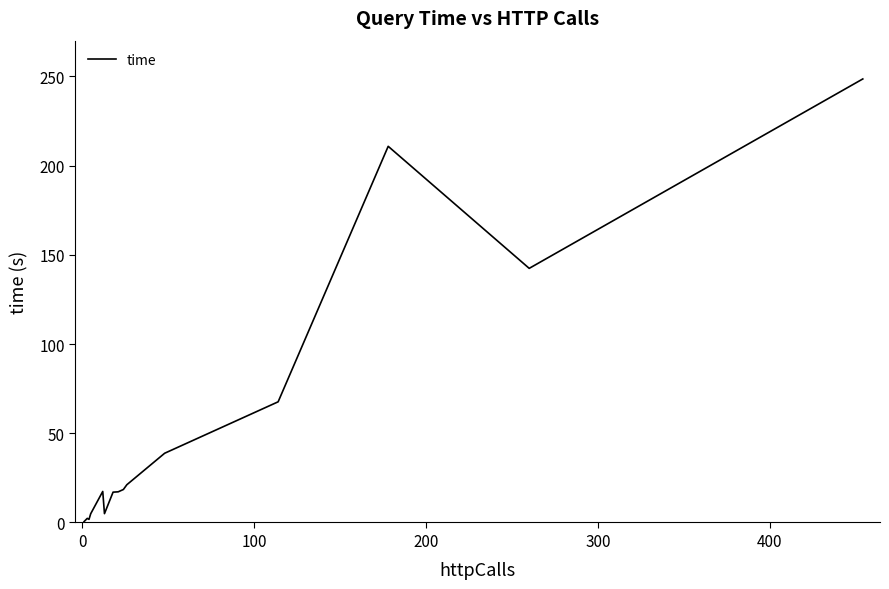

Is it true that the value at 0 is 0.2?

True